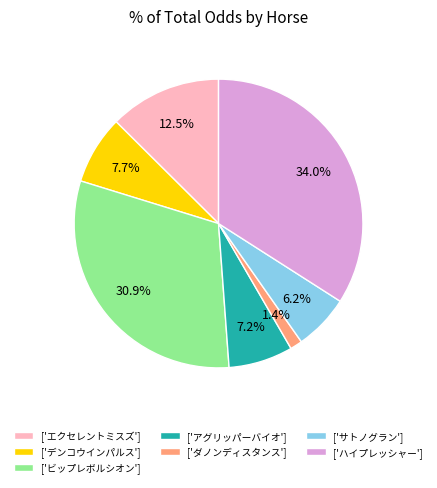

Which category has the biggest portion of the pie?

['ハイプレッシャー']